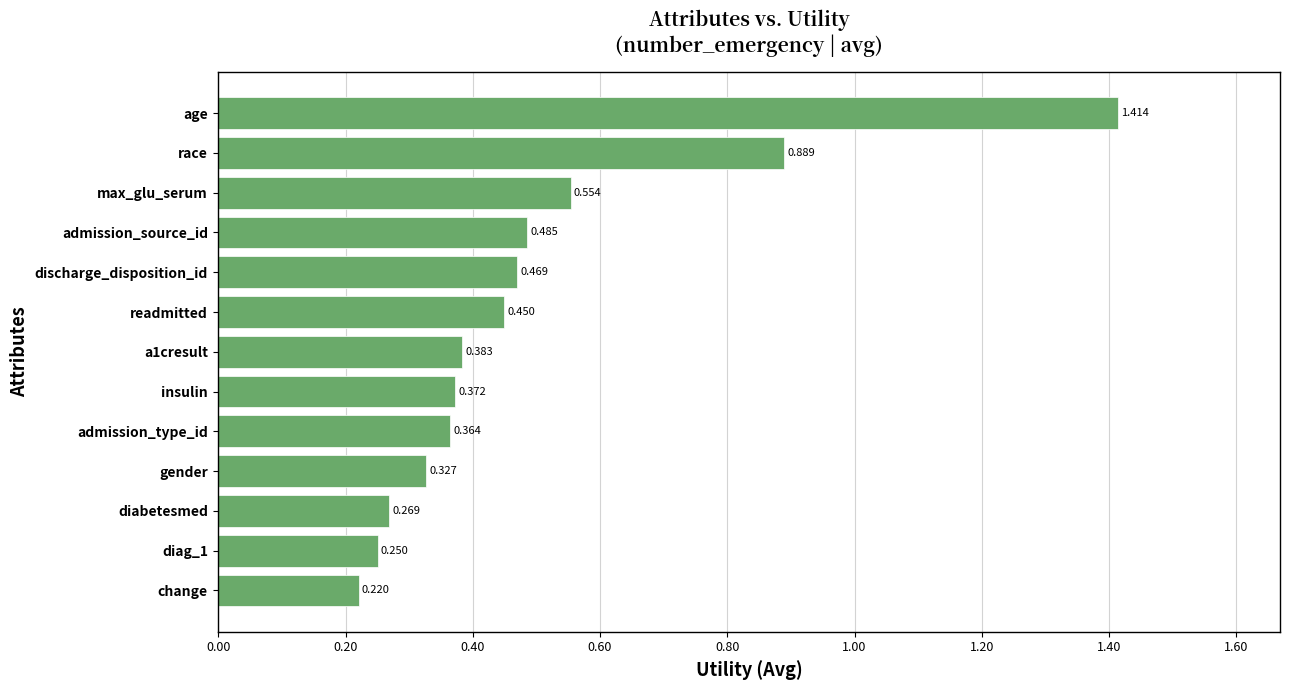

Which category has the lowest value across all series?

change